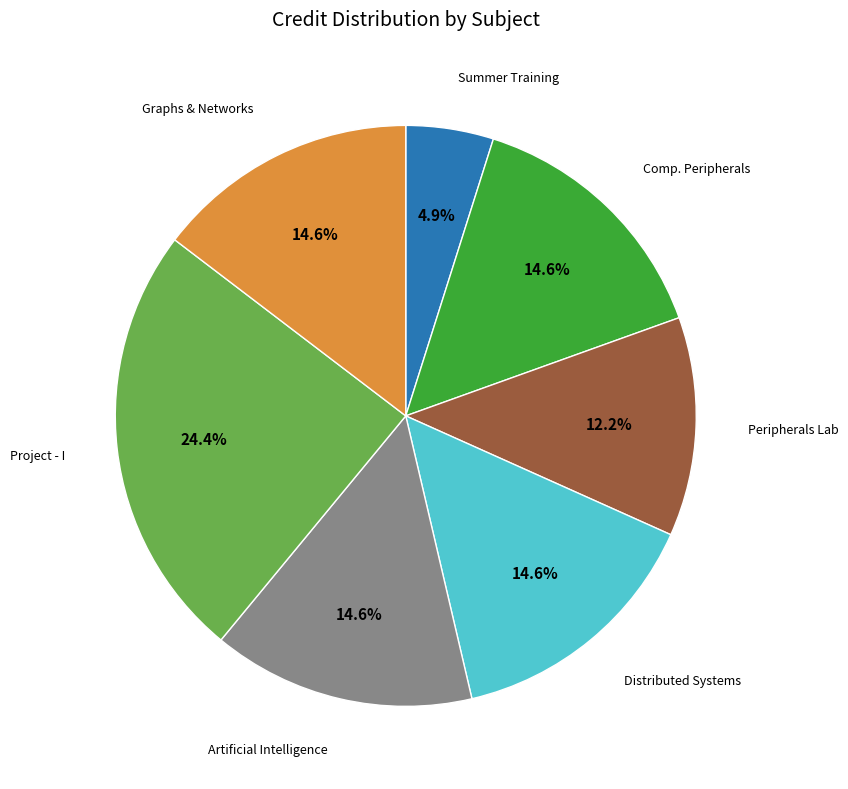

Does any single category account for the majority?

No